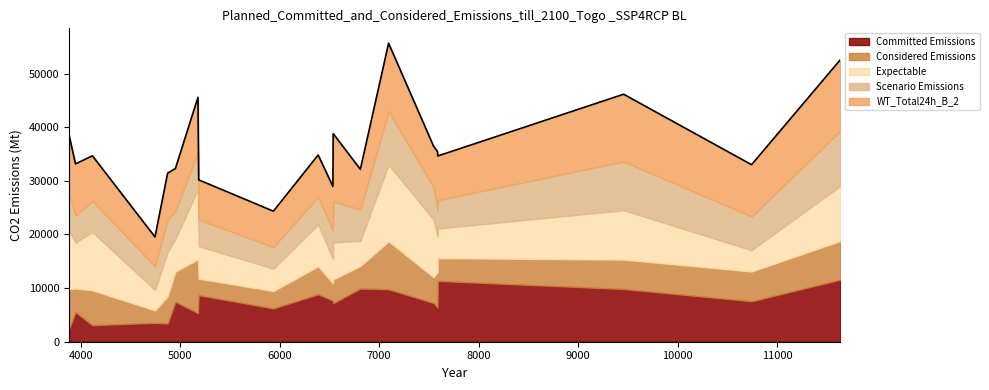

What is the highest value of the Committed Emissions series?

11575